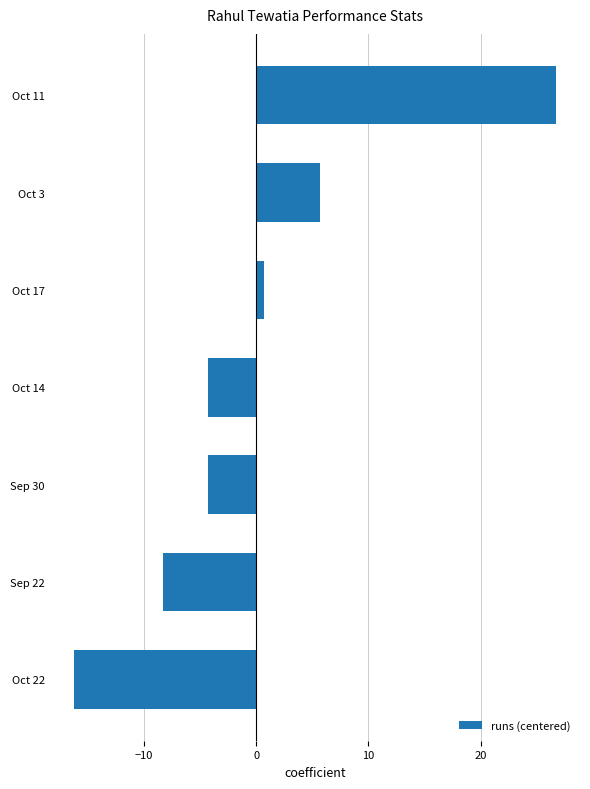

At which category does the chart reach its minimum across all series?

Oct 22